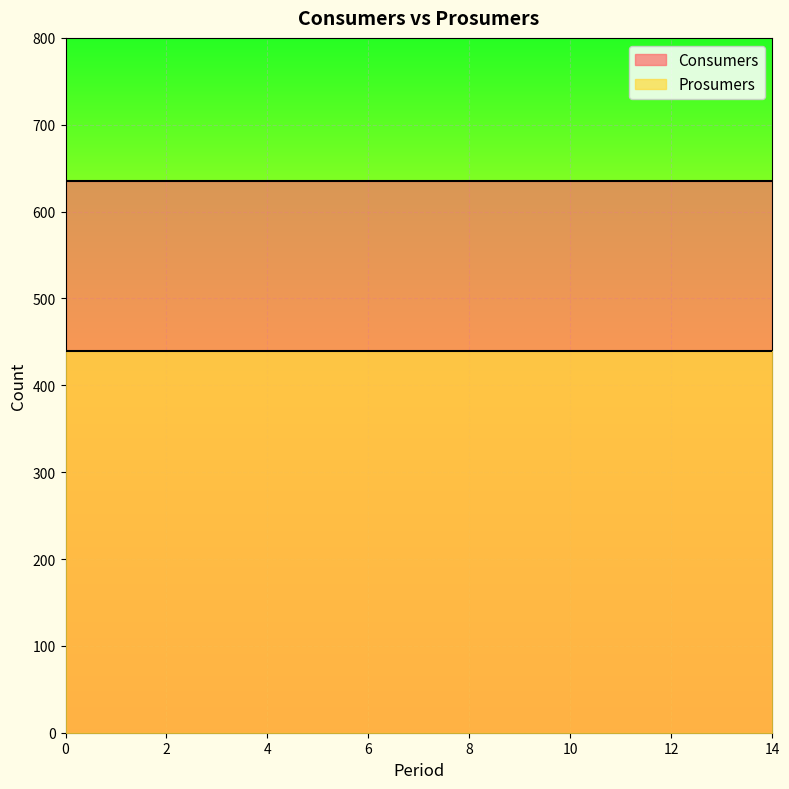

Reading left to right, list all the values displayed in this chart.

Consumers: 0=635	1=635	2=635	3=635	4=635	5=635	6=635	7=635	8=635	9=635	10=635	11=635	12=635	13=635	14=635
Prosumers: 0=440	1=440	2=440	3=440	4=440	5=440	6=440	7=440	8=440	9=440	10=440	11=440	12=440	13=440	14=440